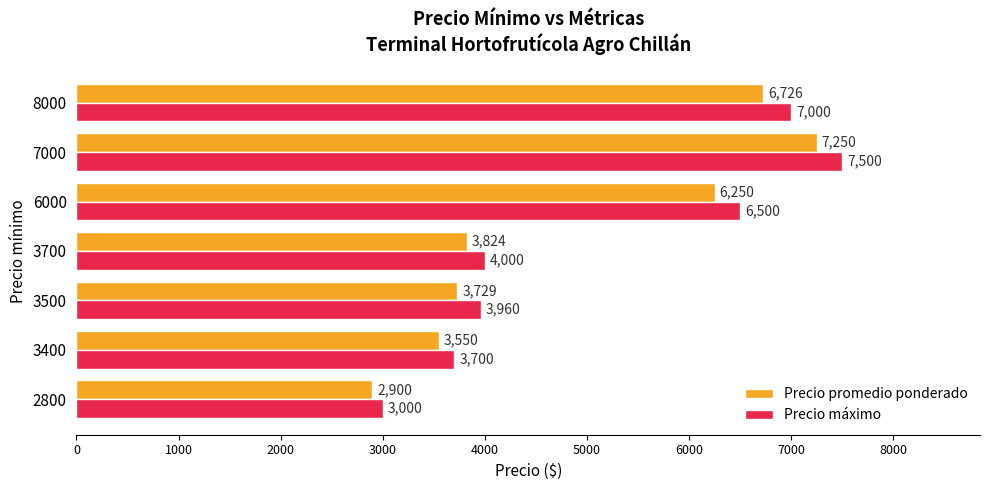

What is the difference between the maximum and second lowest values in the Precio máximo series?

3800.0